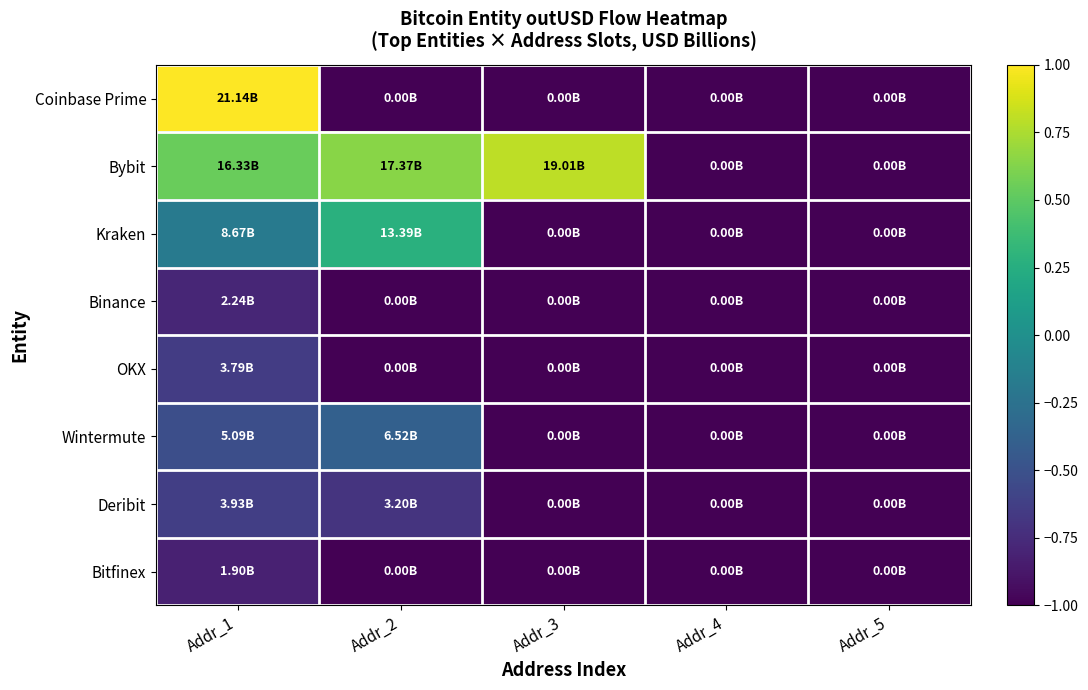

Between Addr_3 and Addr_5, which series saw the biggest shift?

Bybit